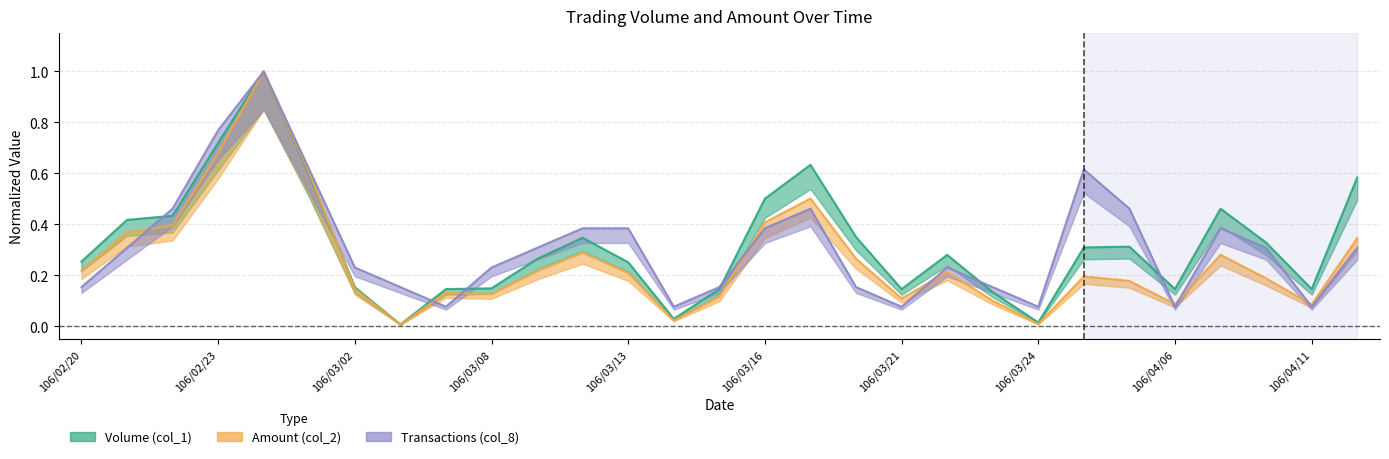

Which label corresponds to the smallest value in the chart?

106/03/03